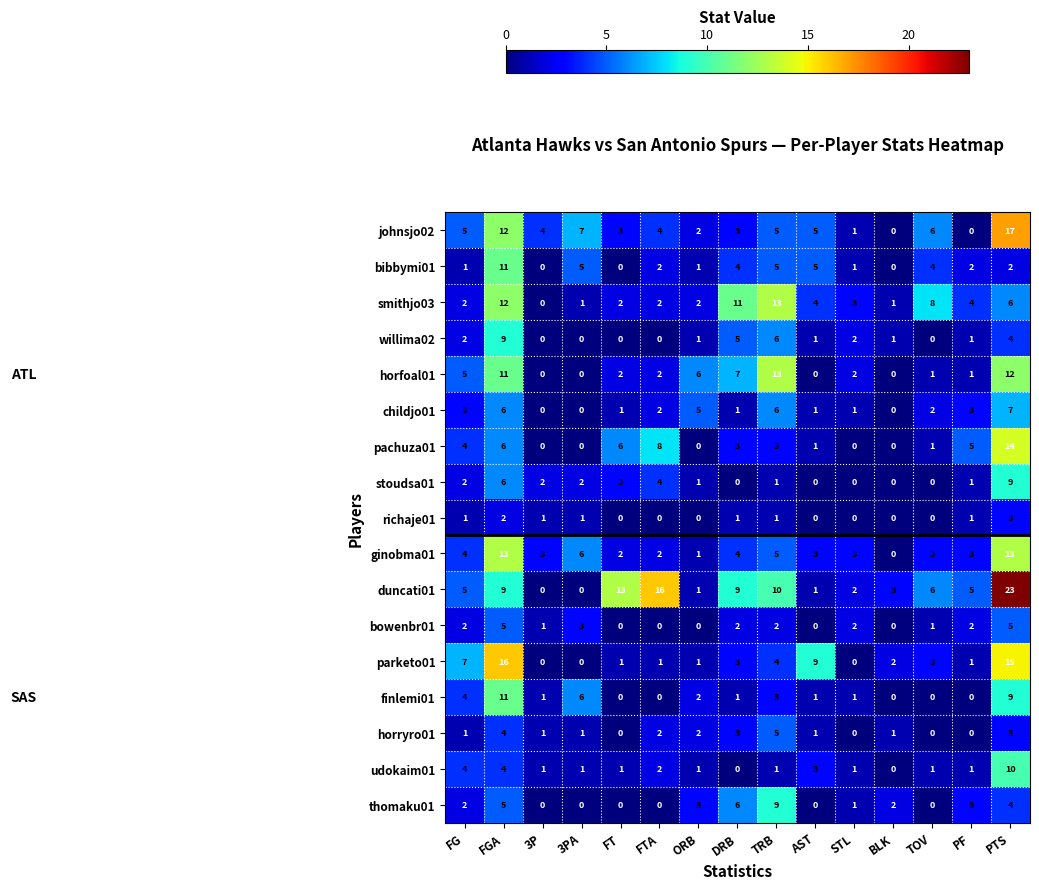

Count the udokaim01 values in the range 1 to 3.

10